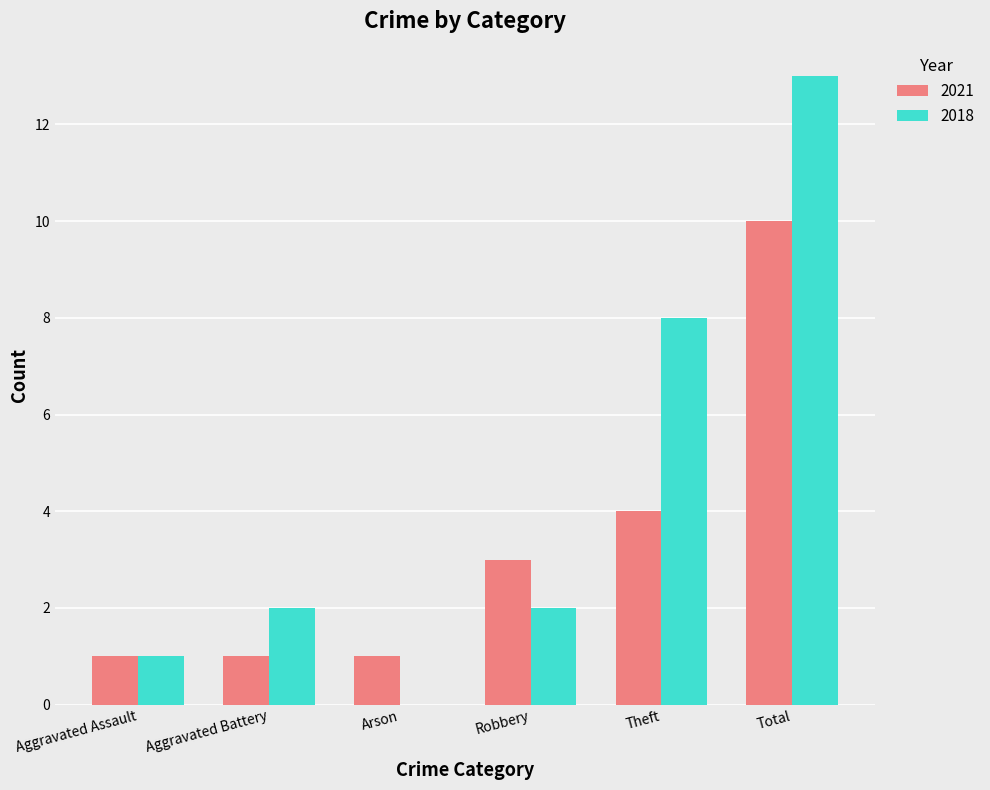

The value of 2018 at Arson is 0. True or false?

True